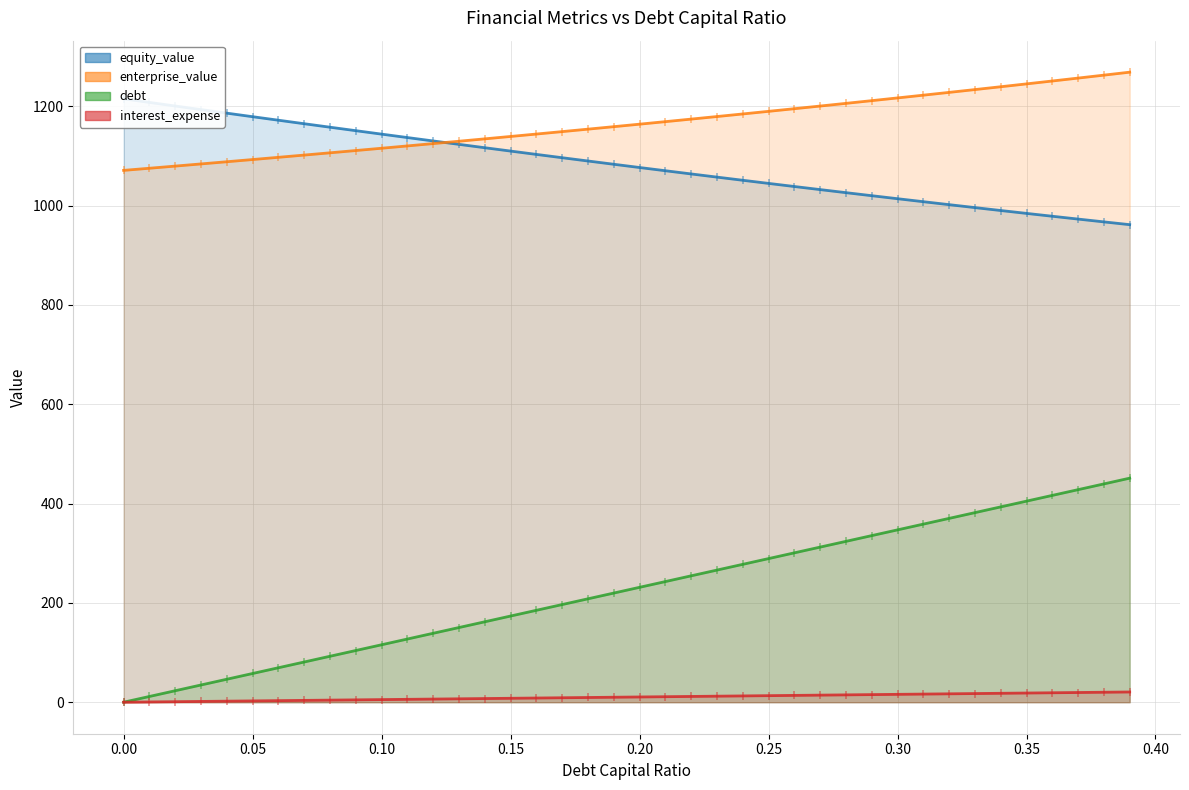

What is the difference between the highest and lowest values at 0.19?

939.0